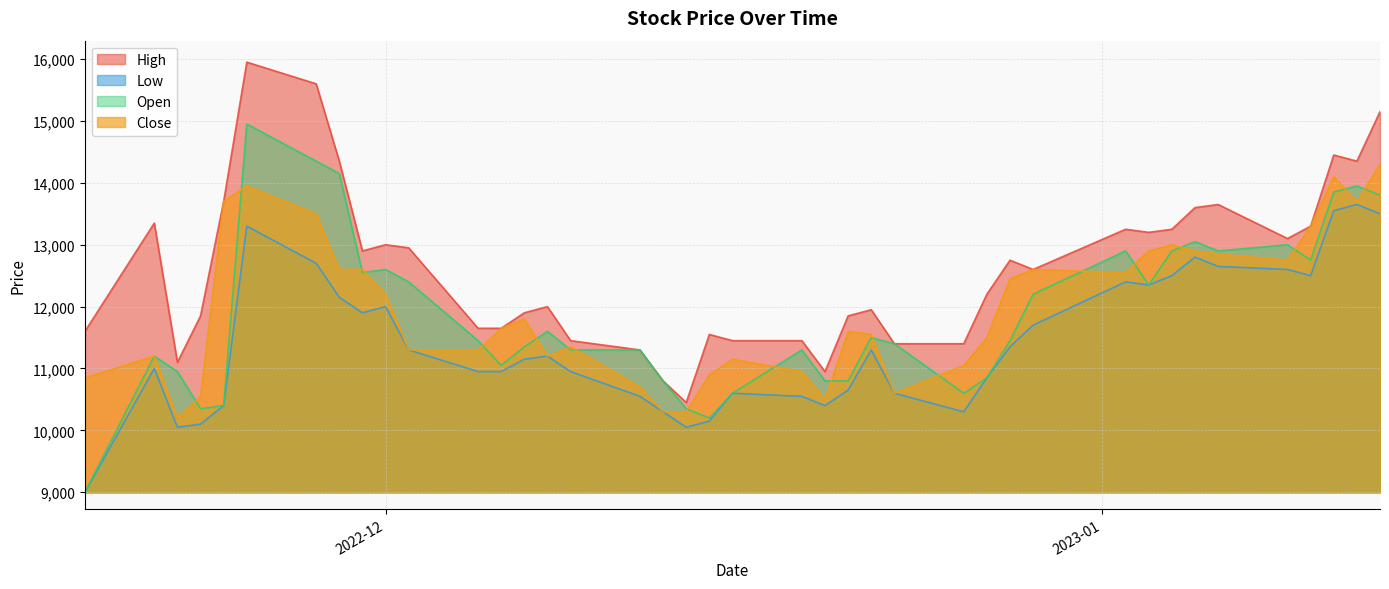

True or false: Open and High cross at least once.

False